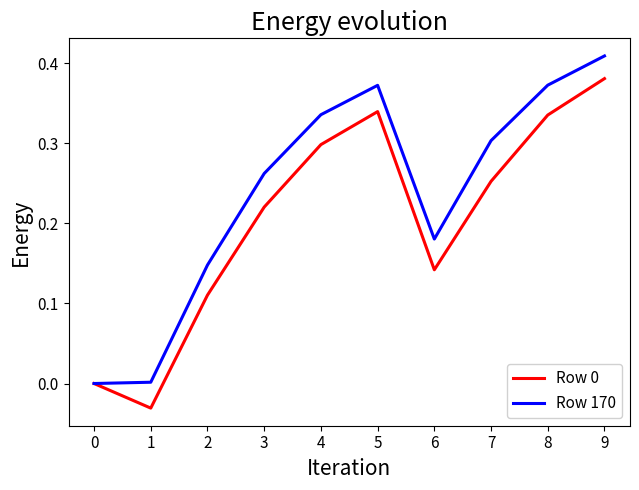

Which series changed the most between 1 and 8?

Row 170